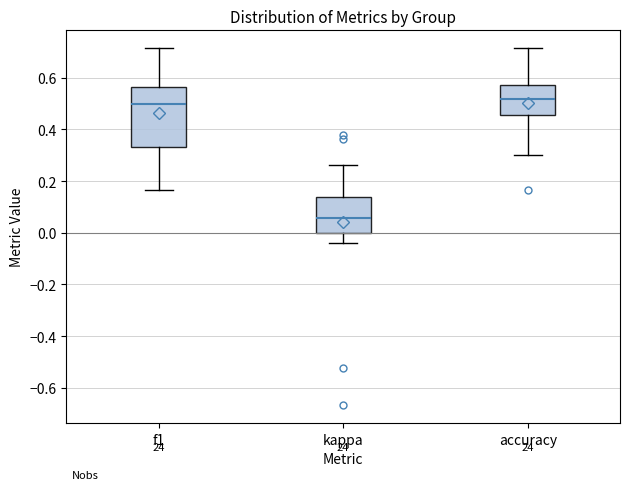

Reading left to right, read every box against the y-axis: the position of its median line, the range the box covers, and the ends of its whiskers. The values are not printed on the chart, so give them approximately, as read against the axis.

f1: median 0.50, box 0.34 to 0.56, whiskers 0.16 to 0.72
kappa: median 0.06, box 0.00 to 0.14, whiskers -0.04 to 0.26
accuracy: median 0.52, box 0.46 to 0.58, whiskers 0.30 to 0.72